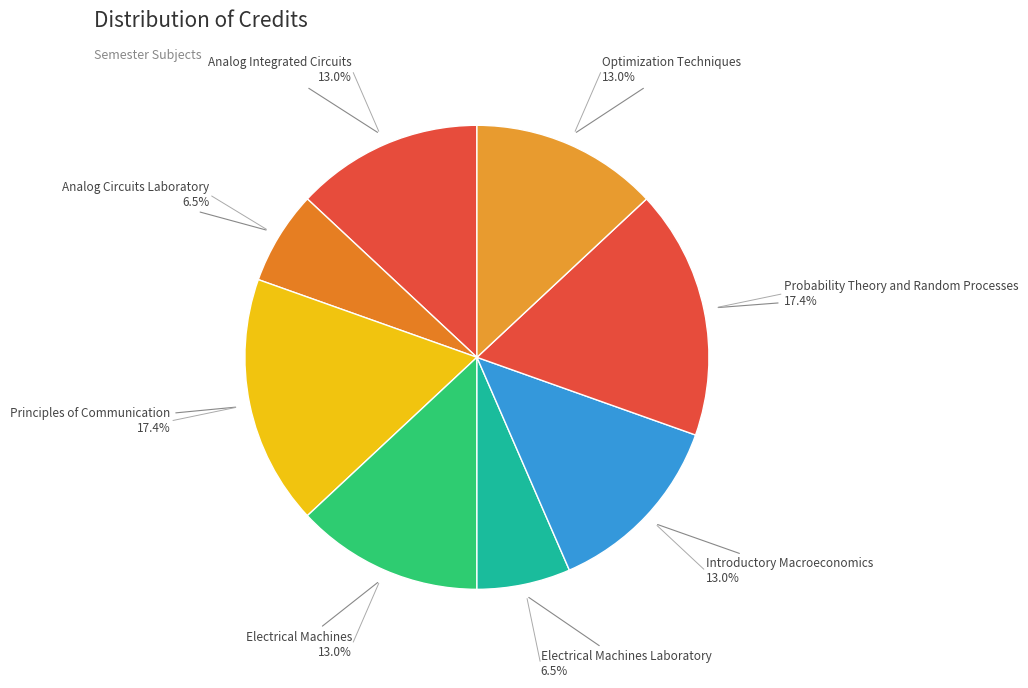

Is it true that Electrical Machines is 13% of the pie?

True